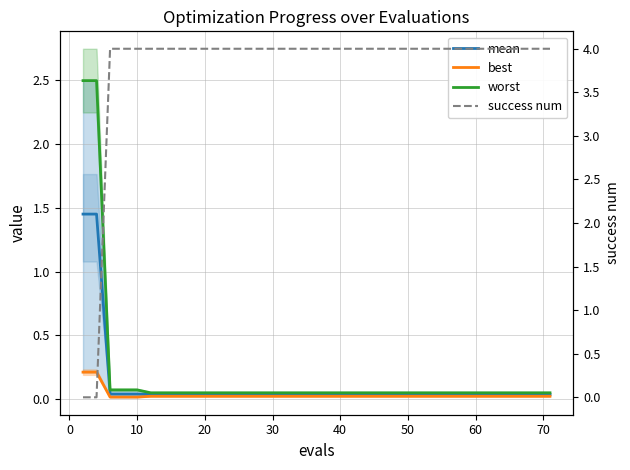

What is the sum of all worst values?

7.0